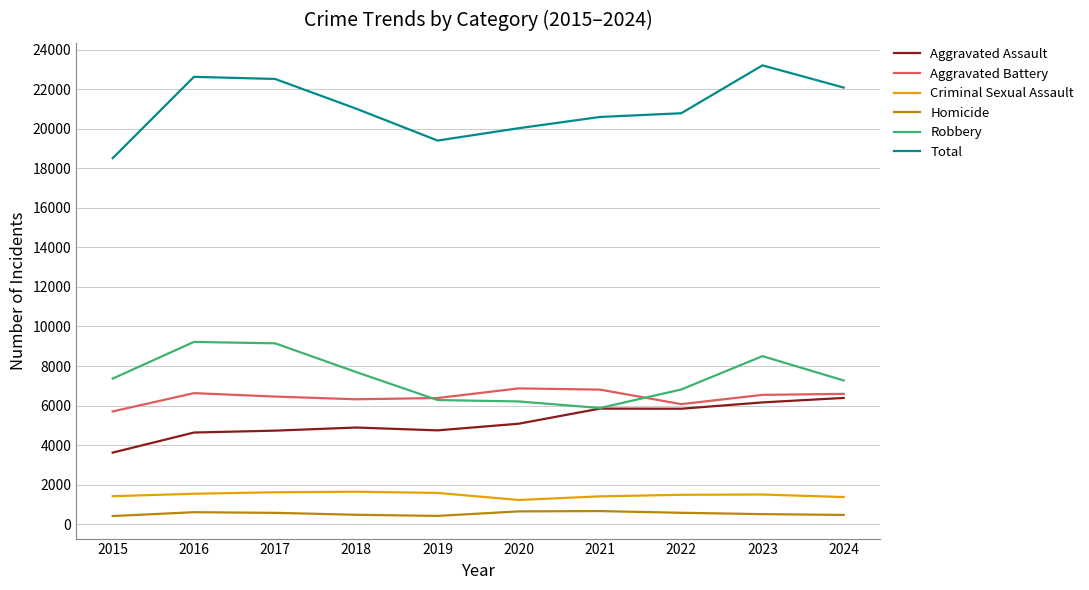

What is the spread (max minus min) of values at 2018?

20536